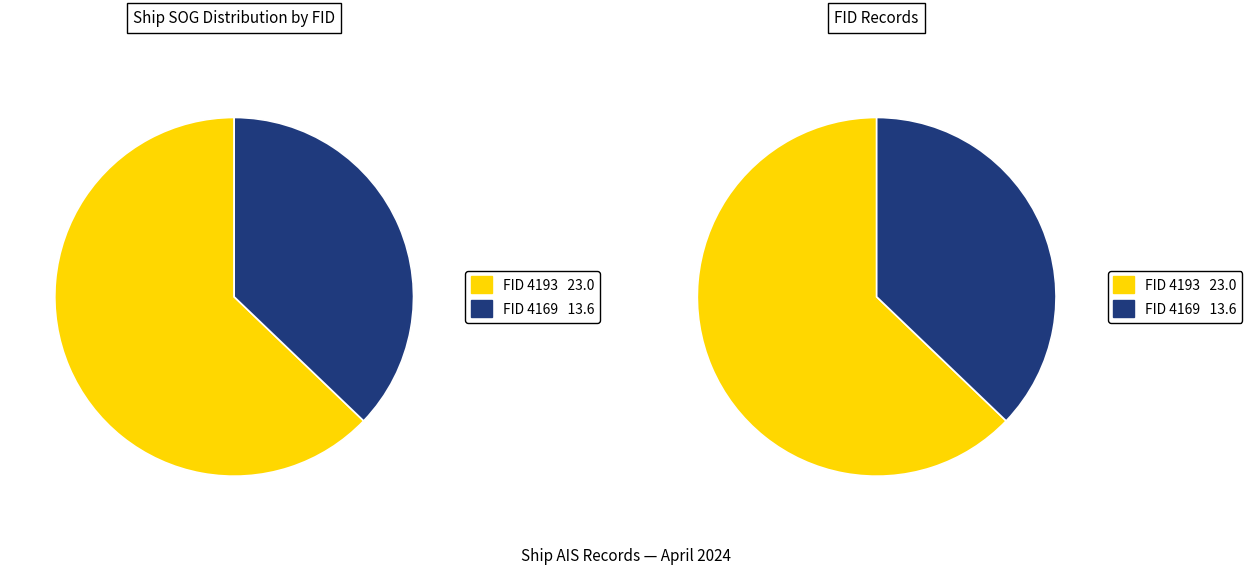

Is it true that 4169 is 37% of the pie?

True